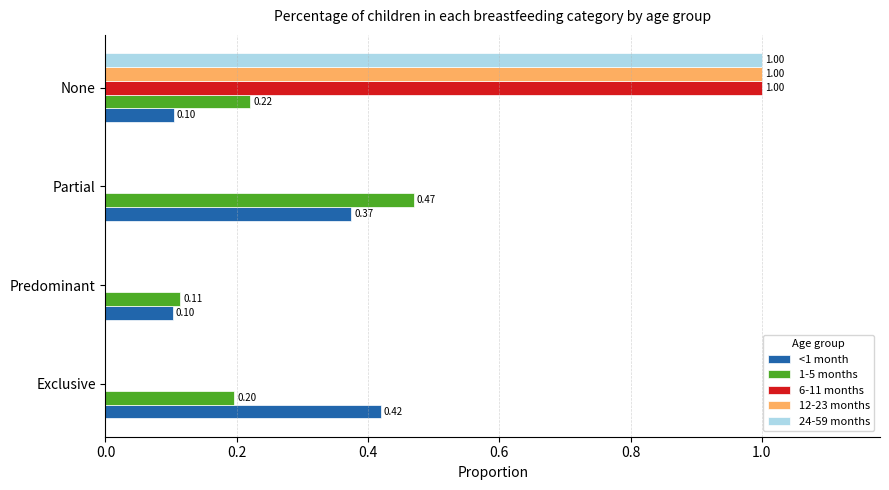

Which label corresponds to the largest value in the chart?

None